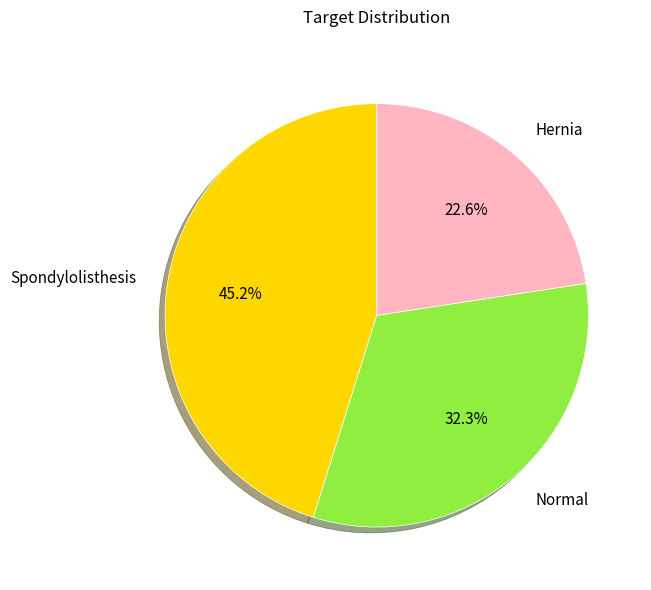

Between Normal and Hernia, which is larger?

Normal